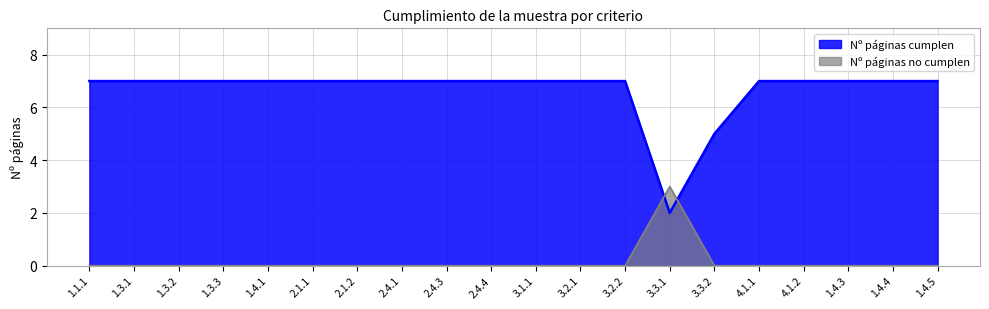

What is the label of the 4th point from the right?

4.1.2